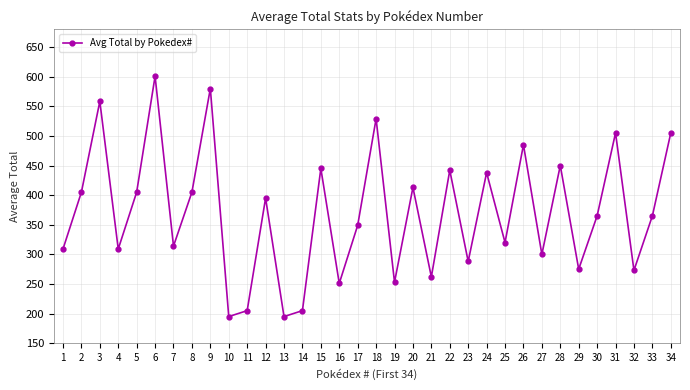

Approximately how many times larger is the value at 16 compared to 1?

0.8